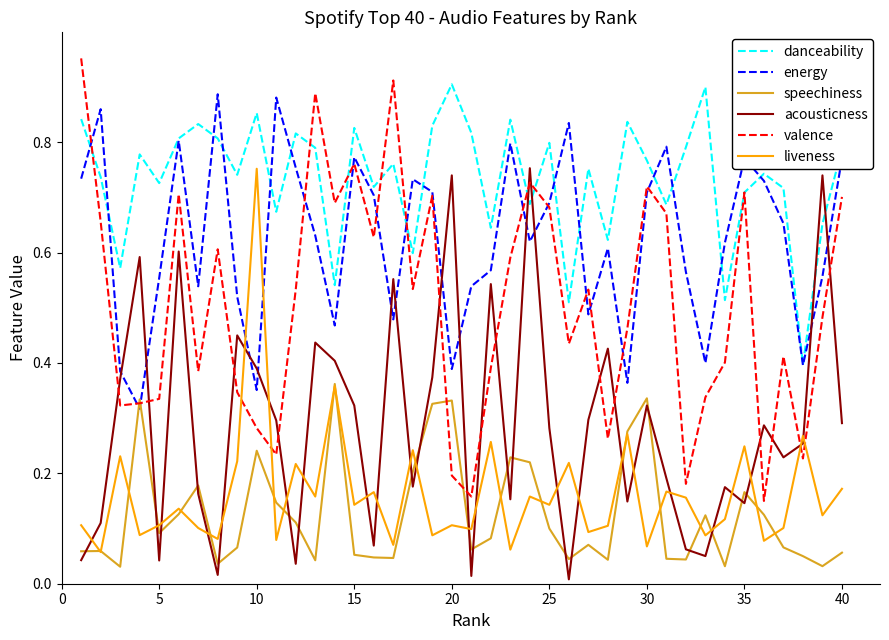

What are all the series names shown in the legend?

danceability, energy, speechiness, acousticness, valence, liveness